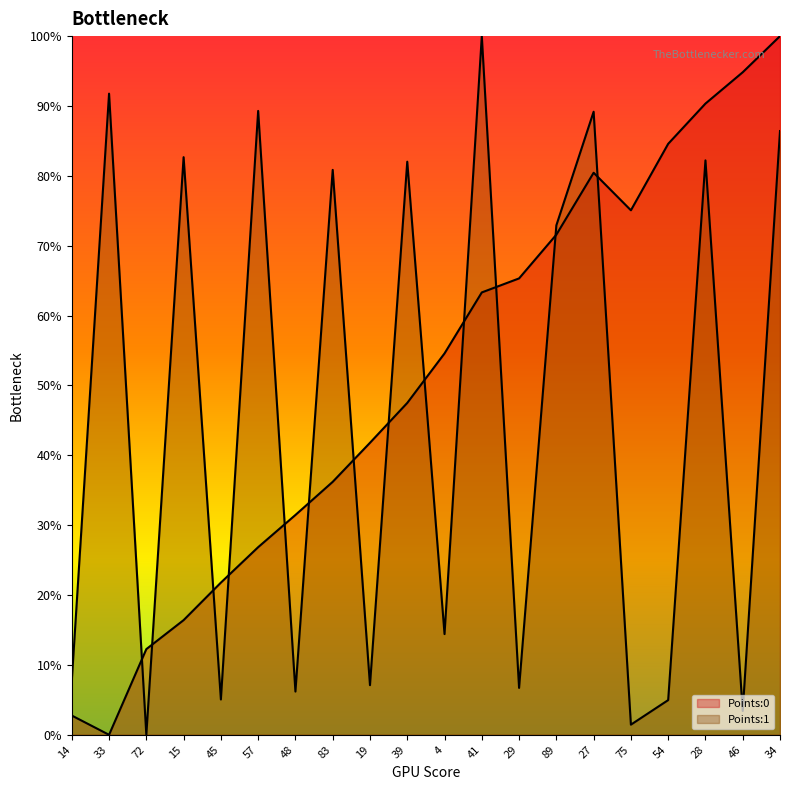

Where do Points:1 and Points:0 first cross each other?

33 and 72